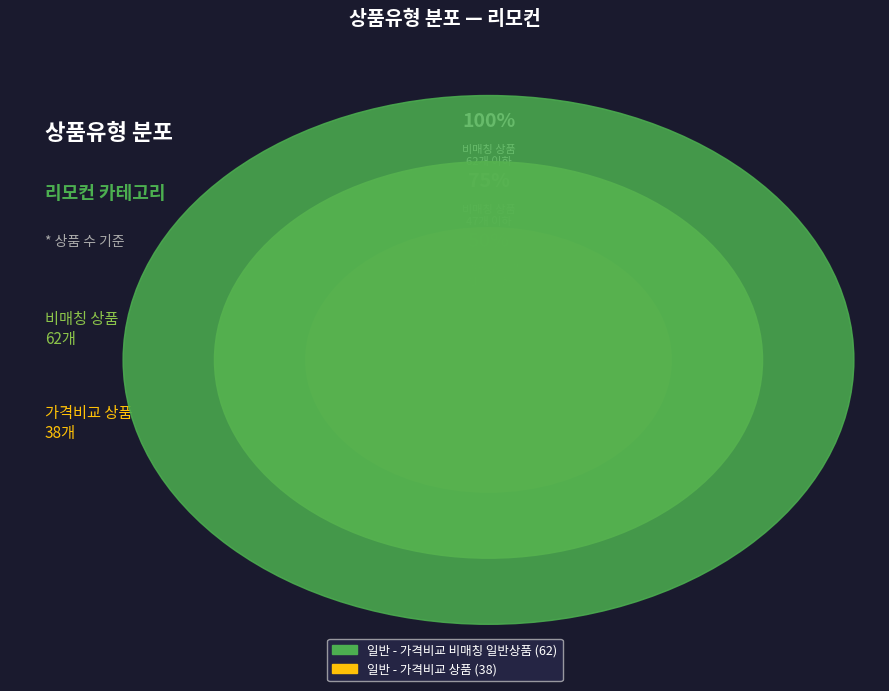

What percentage is NOT represented by 일반 - 가격비교 상품?

62.0%